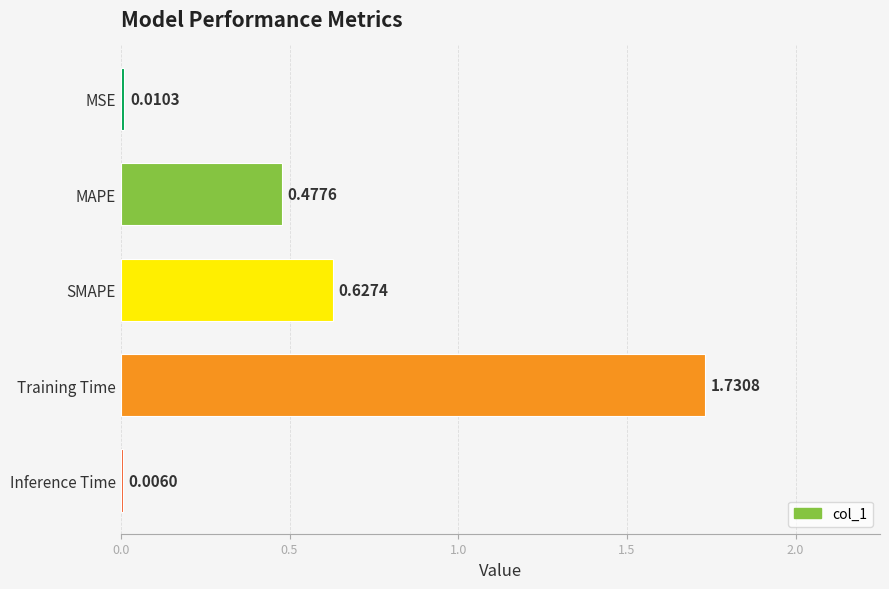

At which label is the value closest to 0?

Inference Time